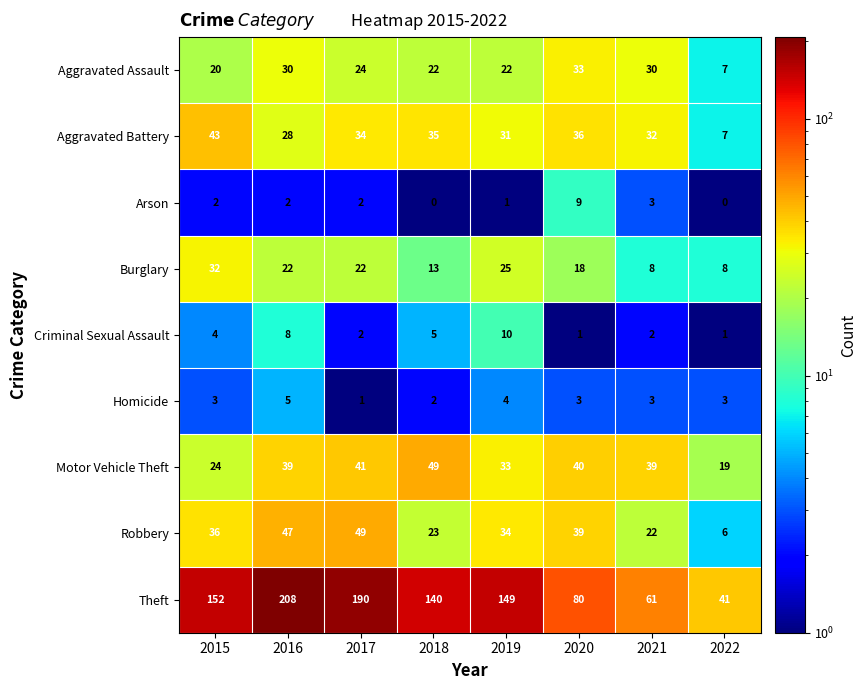

Which series has the largest total across all categories?

Theft